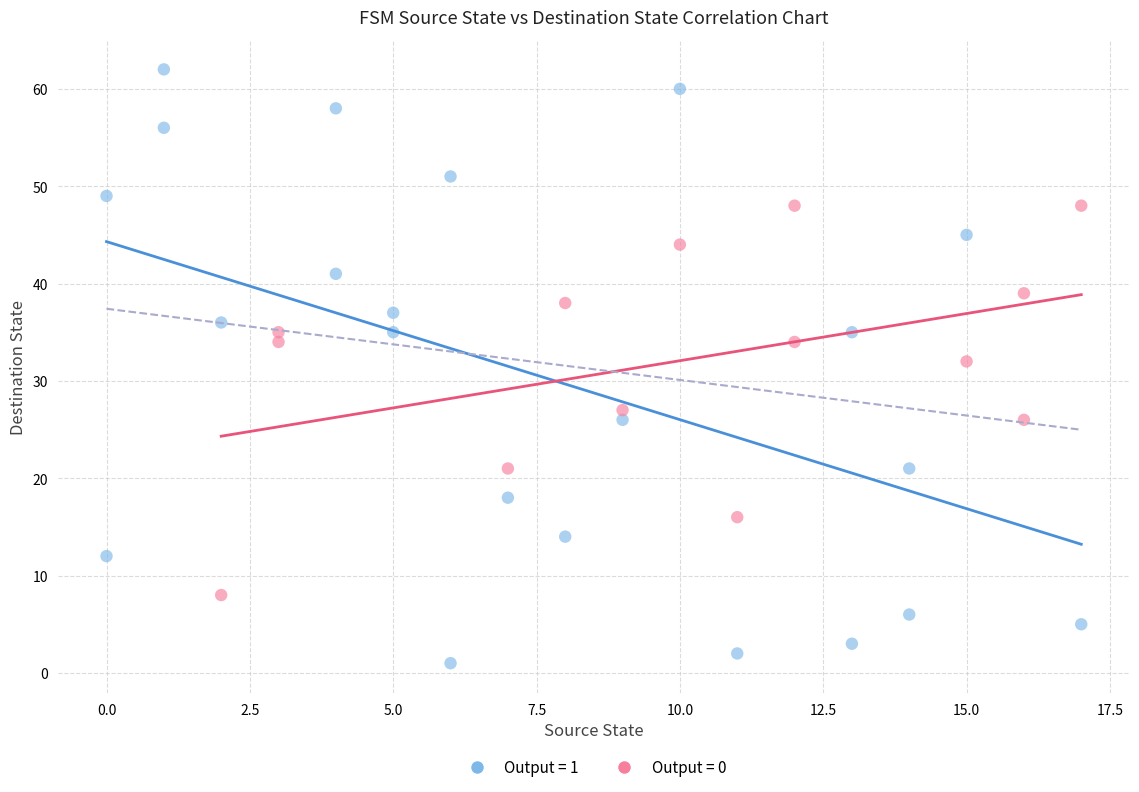

Which series contains the highest Y value?

Output = 1